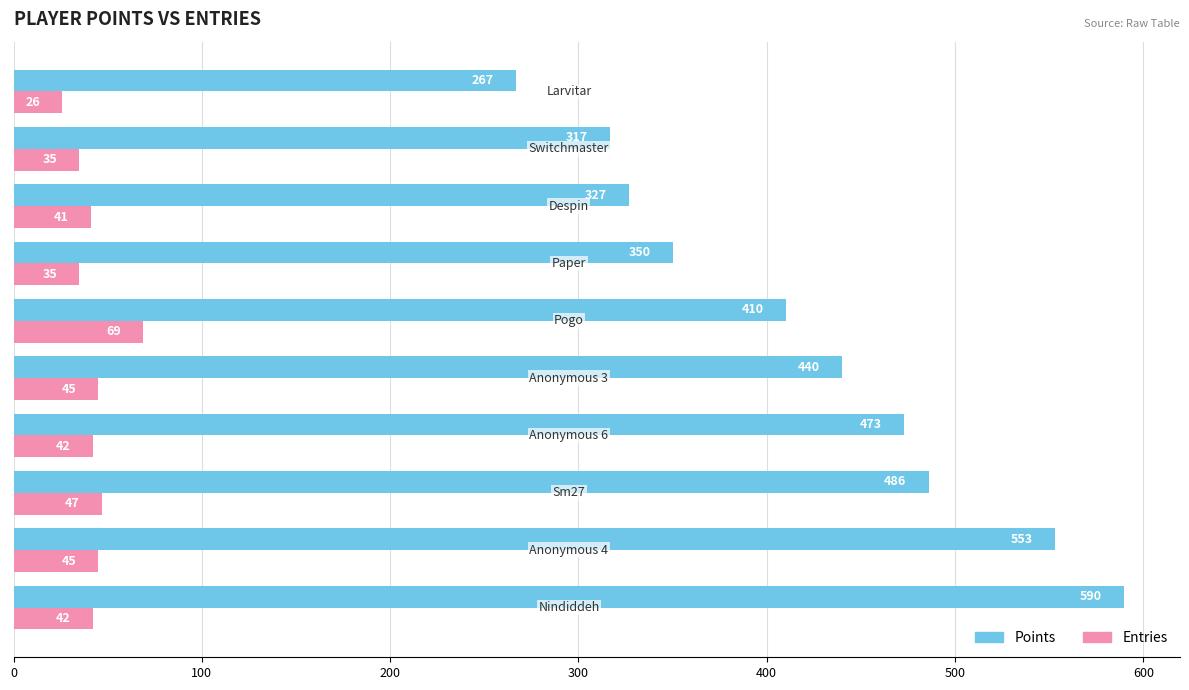

How many categories are shown in the chart?

10